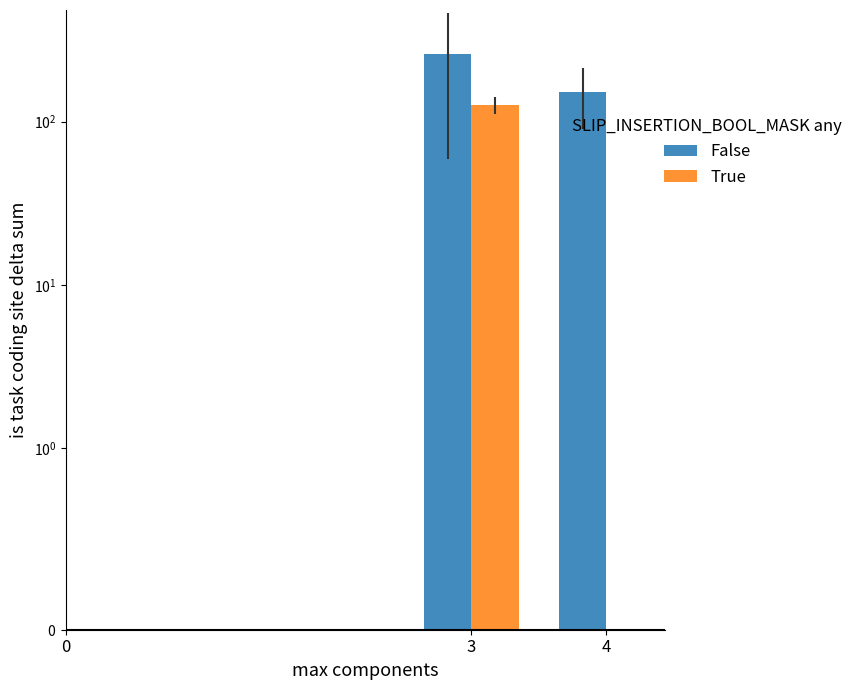

The True series shows 41.4 at 4. True or false?

False